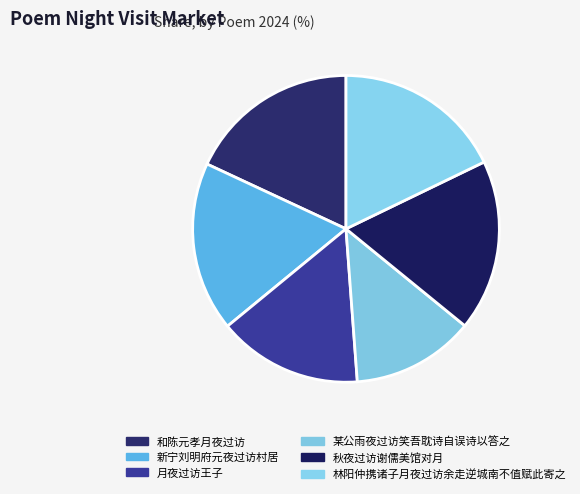

To the nearest percent, what is the combined percentage of 新宁刘明府元夜过访村居 and 某公雨夜过访笑吾耽诗自误诗以答之?

31%